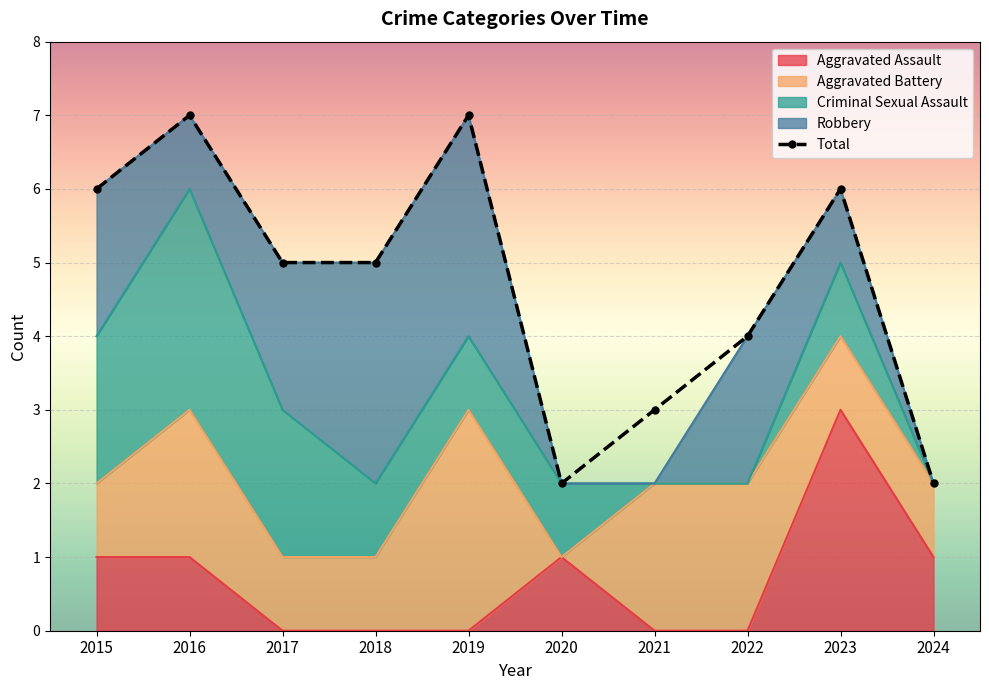

Reading right to left, list all the values displayed in this chart.

2024=2	2023=6	2022=4	2021=3	2020=2	2019=7	2018=5	2017=5	2016=7	2015=6